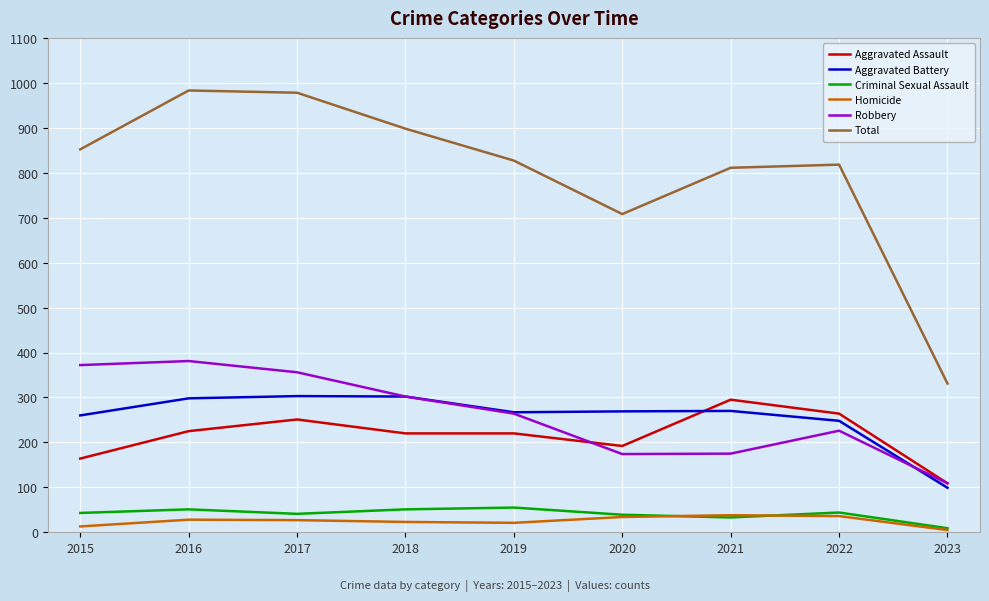

What is the difference between the highest and lowest values at 2019?

806